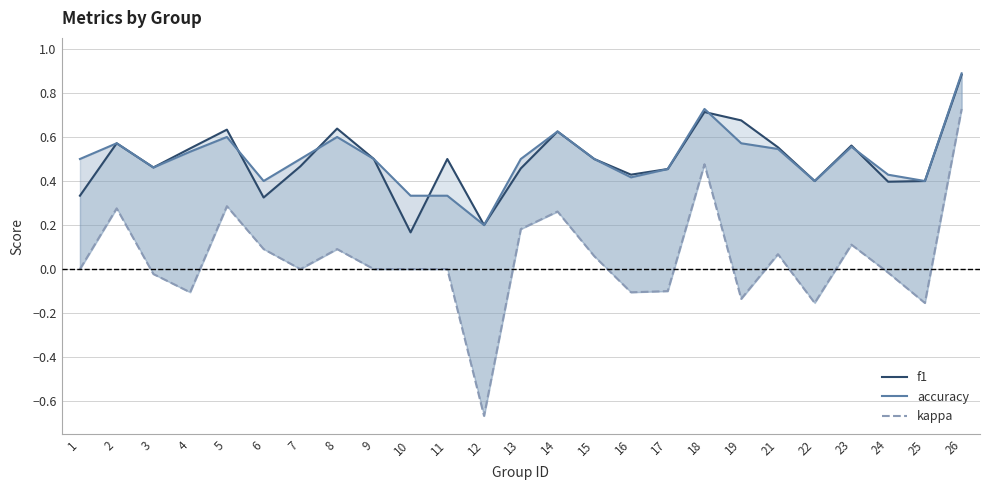

How many data points does each series have?

25